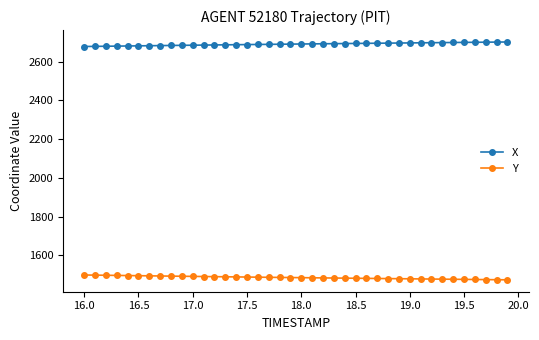

What is the smallest value displayed?

1473.7